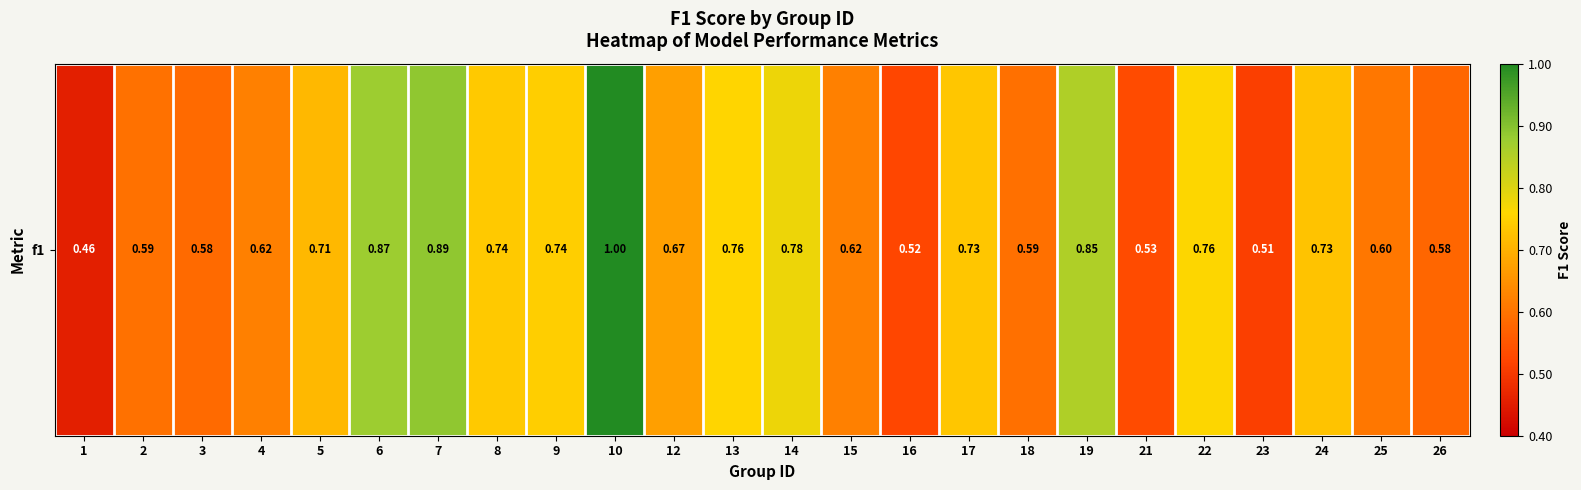

How many values are between 0 and 1?

24